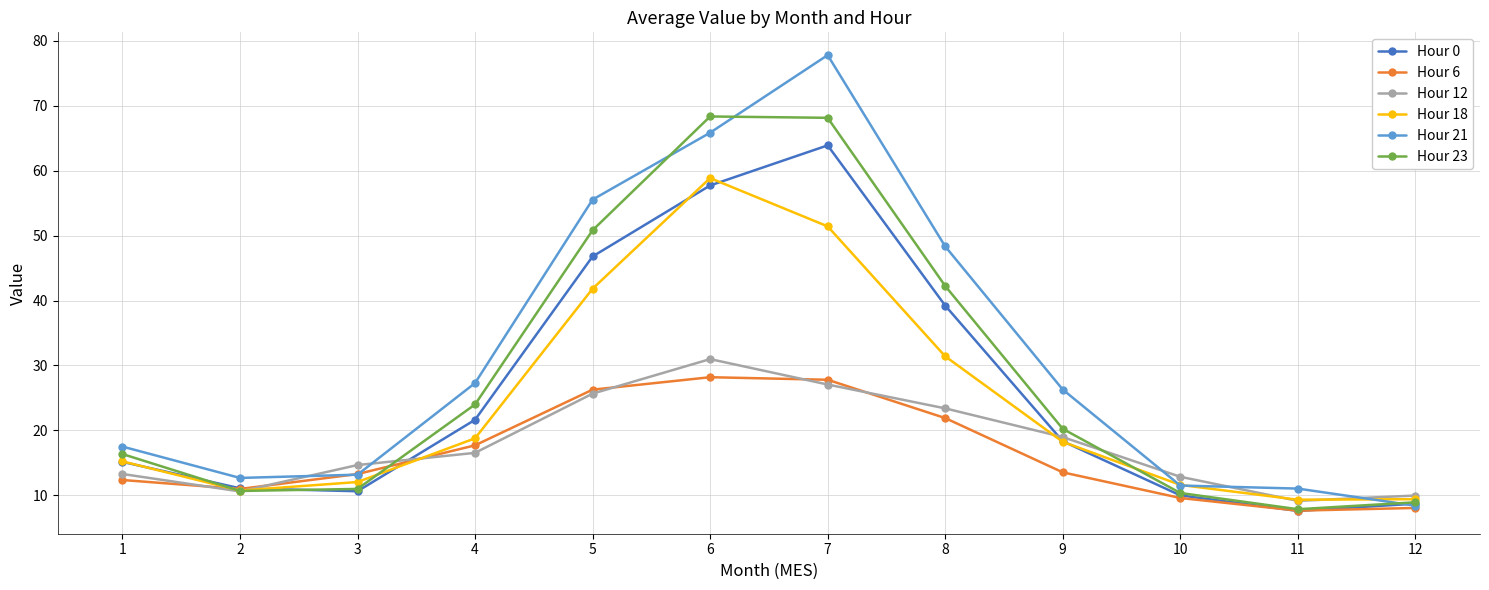

The value of Hour 21 at 7 is 77.8. True or false?

True